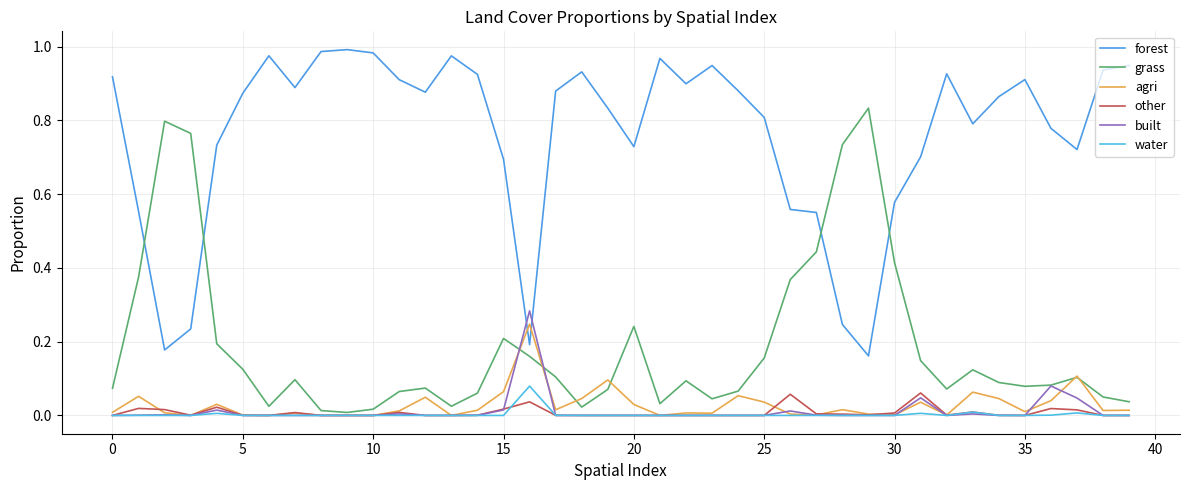

How many lines are shown in the chart?

6